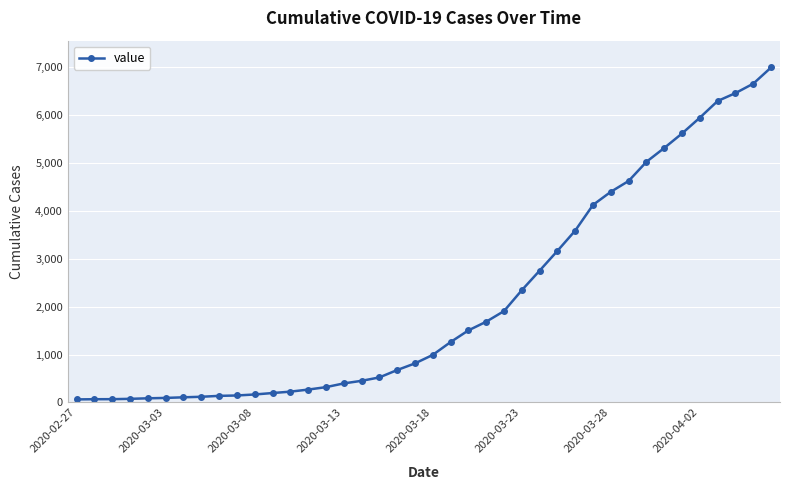

What is the maximum value shown in the chart?

6995